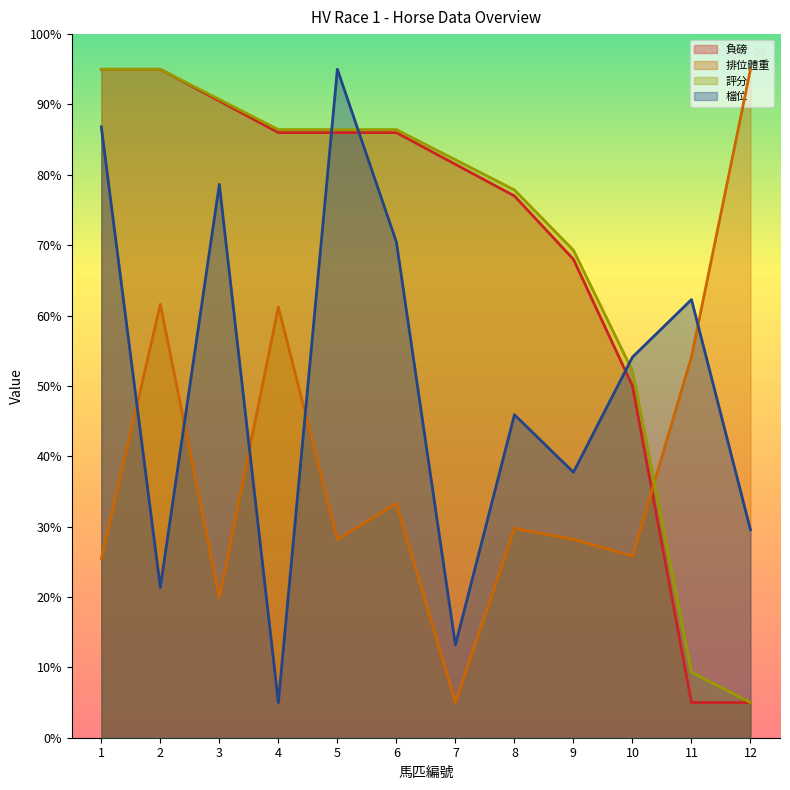

What is the average value of the 評分 series?

69.6